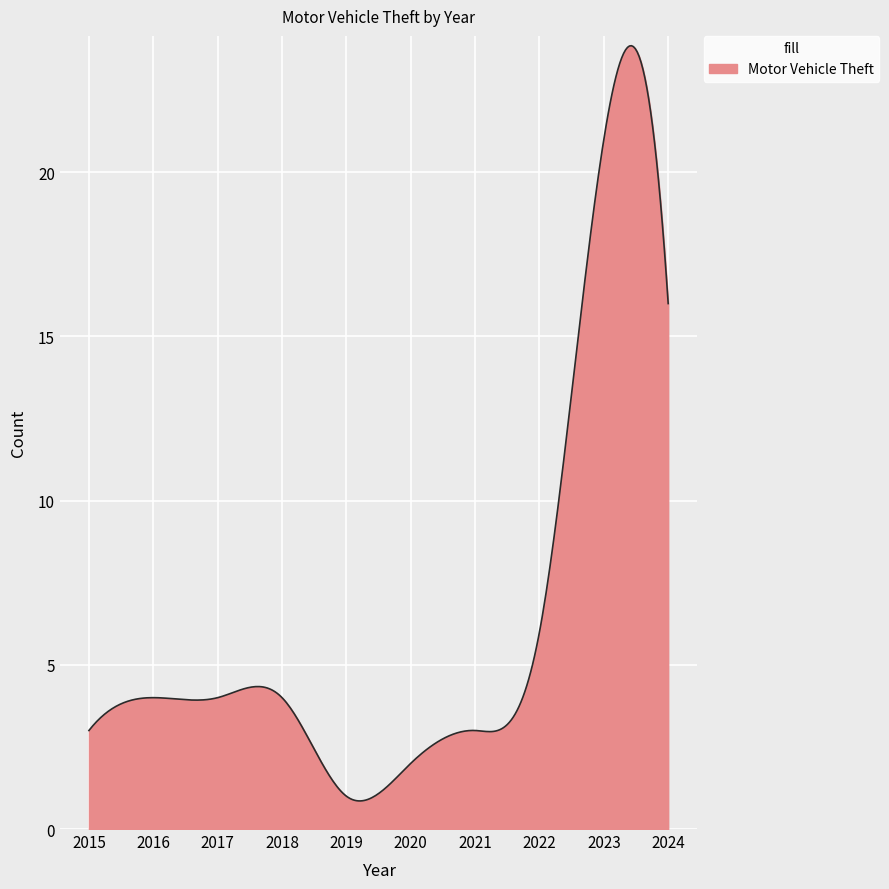

What is the maximum value shown in the chart?

23.9